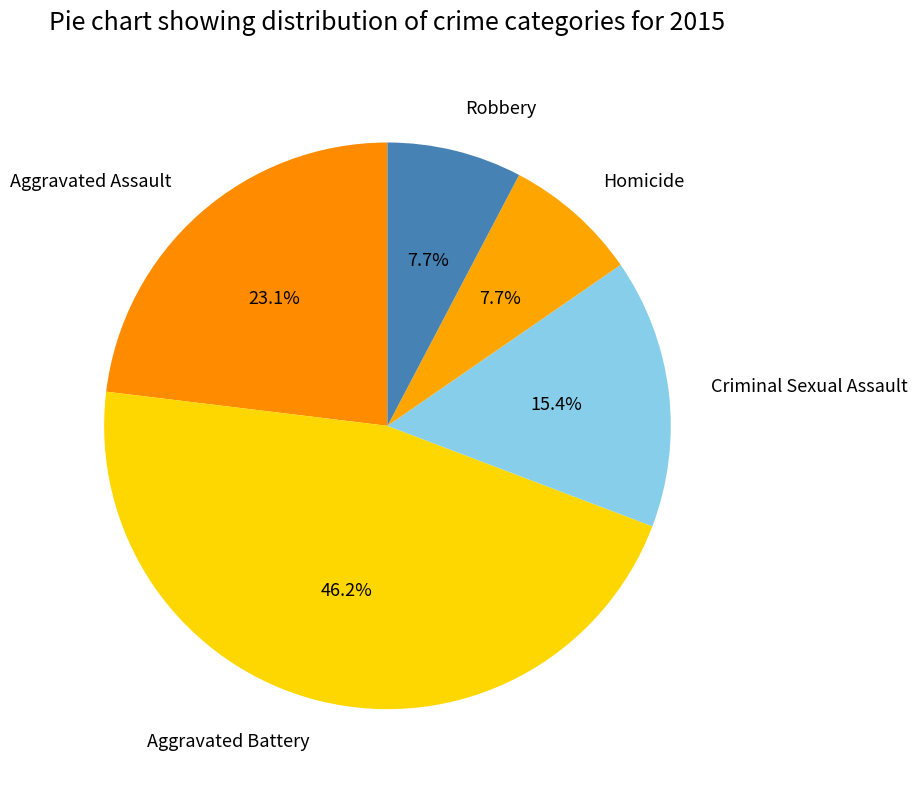

To the nearest percent, what is the difference between the largest and smallest slice percentages?

38%